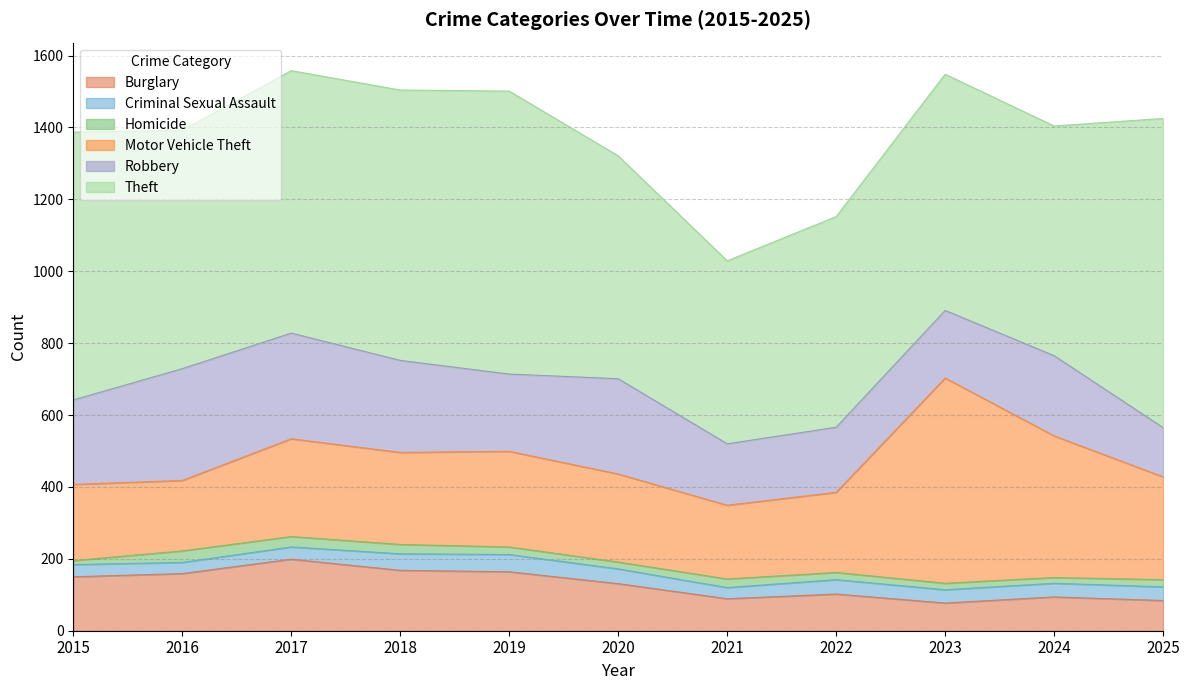

Which series has the largest total across all categories?

Theft